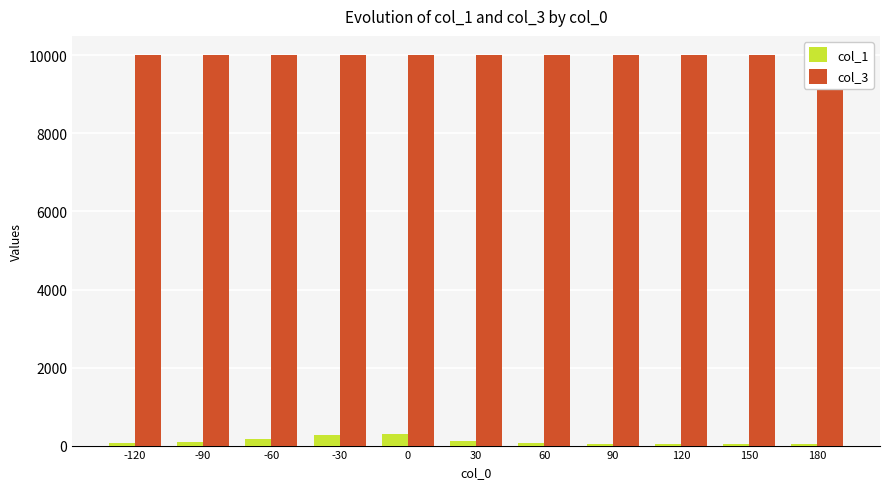

List the labels in order of col_3 value, smallest first.

-120, -90, -60, -30, 0, 30, 60, 90, 120, 150, 180